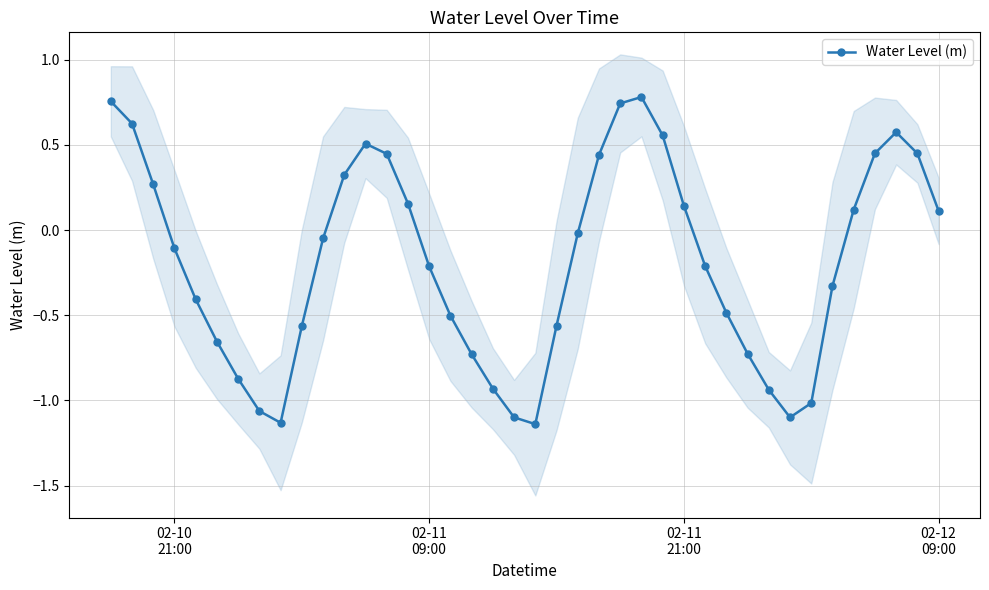

True or false: Water Level (m) has more than 1 interior local peaks.

True